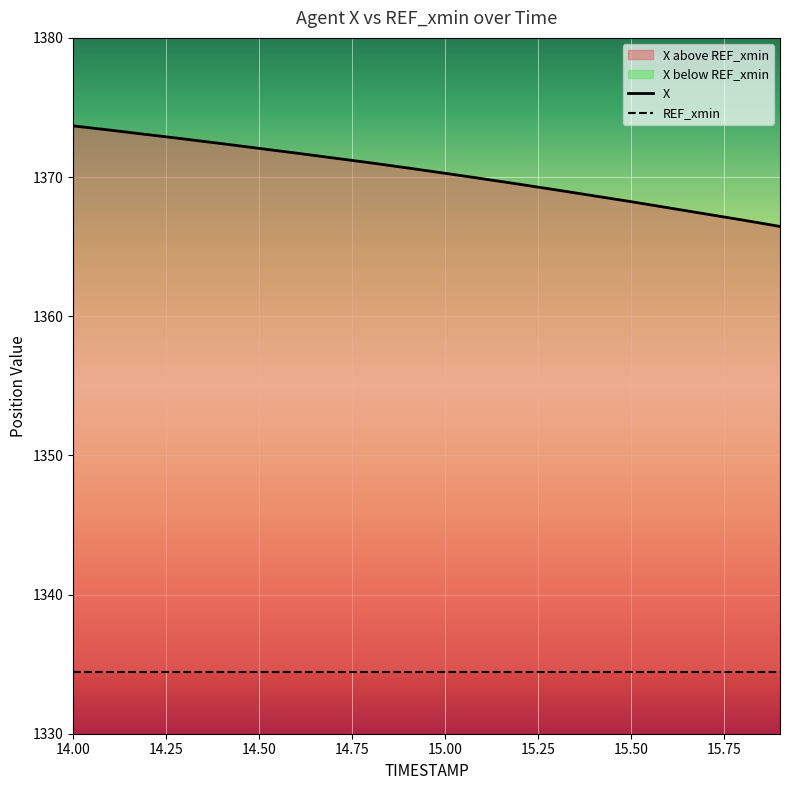

At which category does the chart reach its minimum across all series?

15.9